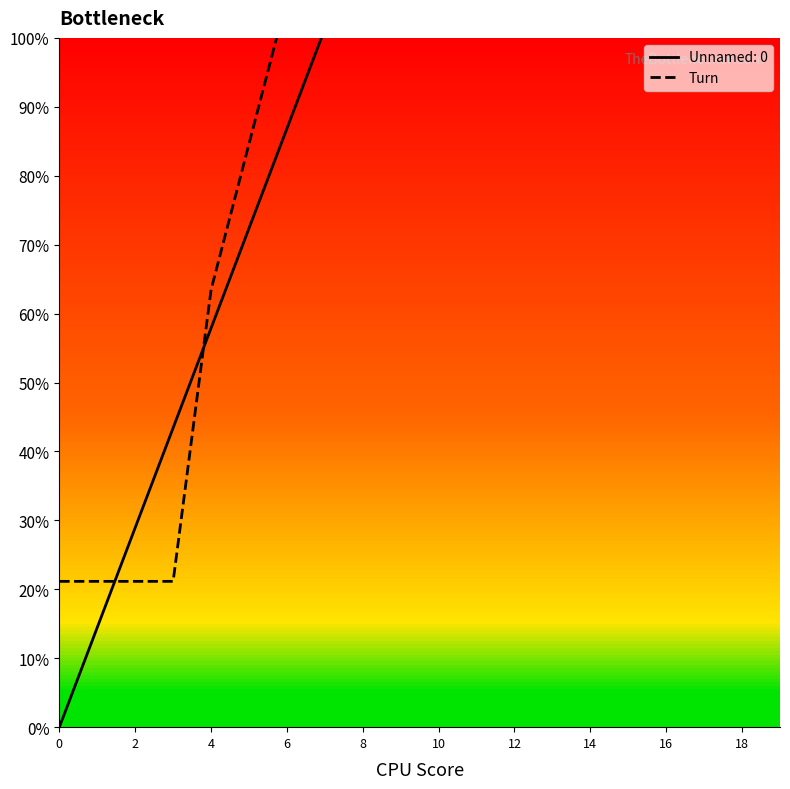

The value at 18 is 33.8. True or false?

True